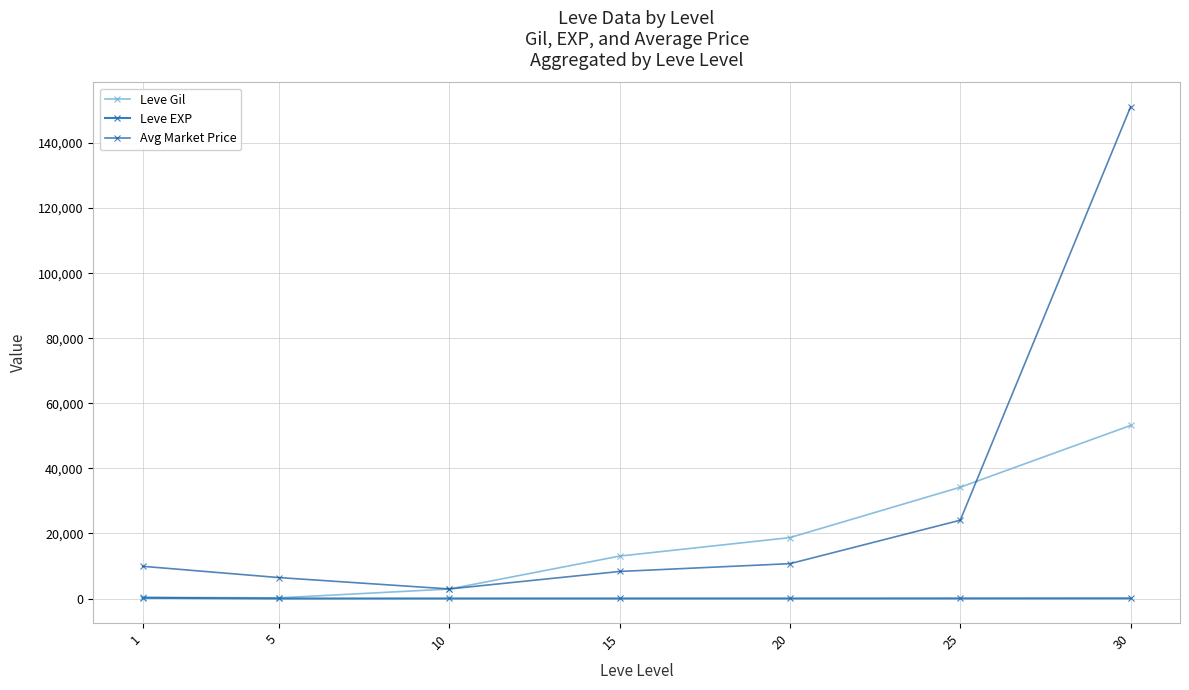

At which category is the sum across all series the highest?

30